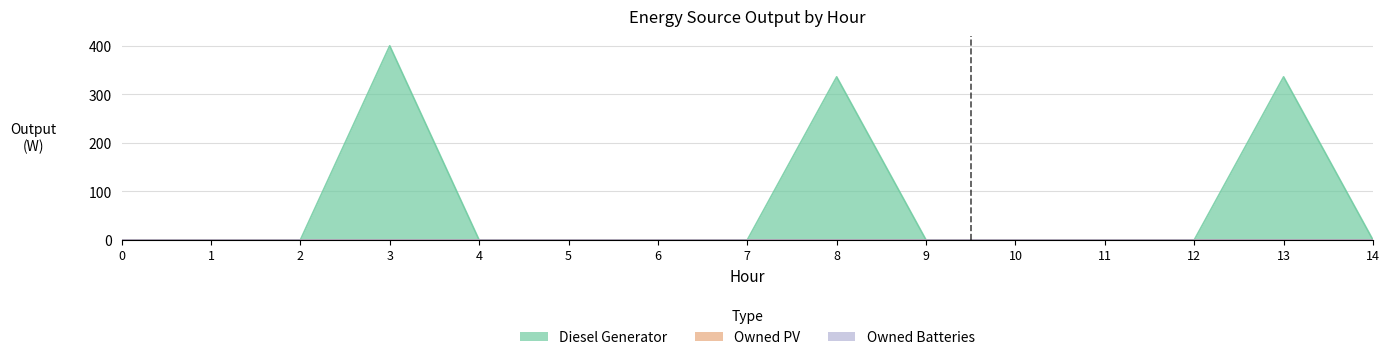

Reading left to right, transcribe all the data shown in this chart.

Diesel Generator: 0	0	0	400	0	0	0	0	336	0	0	0	0	336	0
Owned PV: 0	0	0	0	0	0	0	0	0	0	0	0	0	0	0
Owned Batteries: 0	0	0	0	0	0	0	0	0	0	0	0	0	0	0